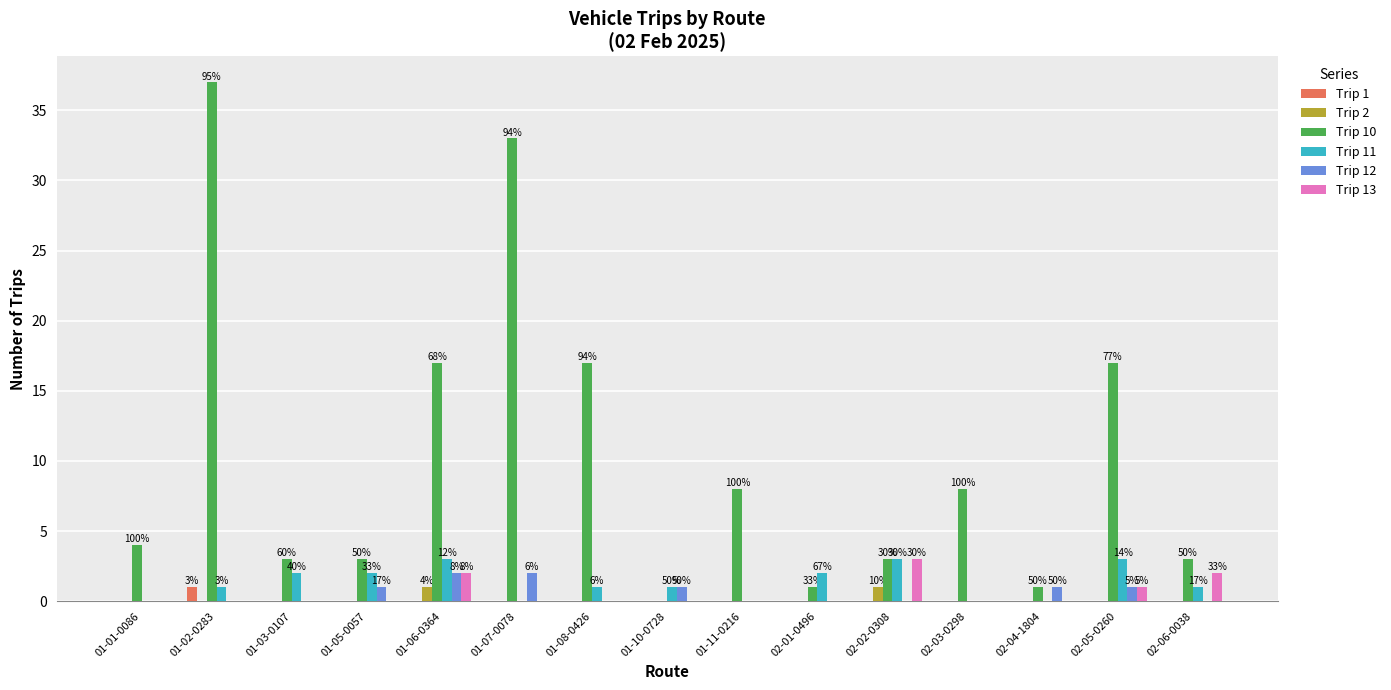

The value of Trip 10 at 02-03-0298 is 8. True or false?

True